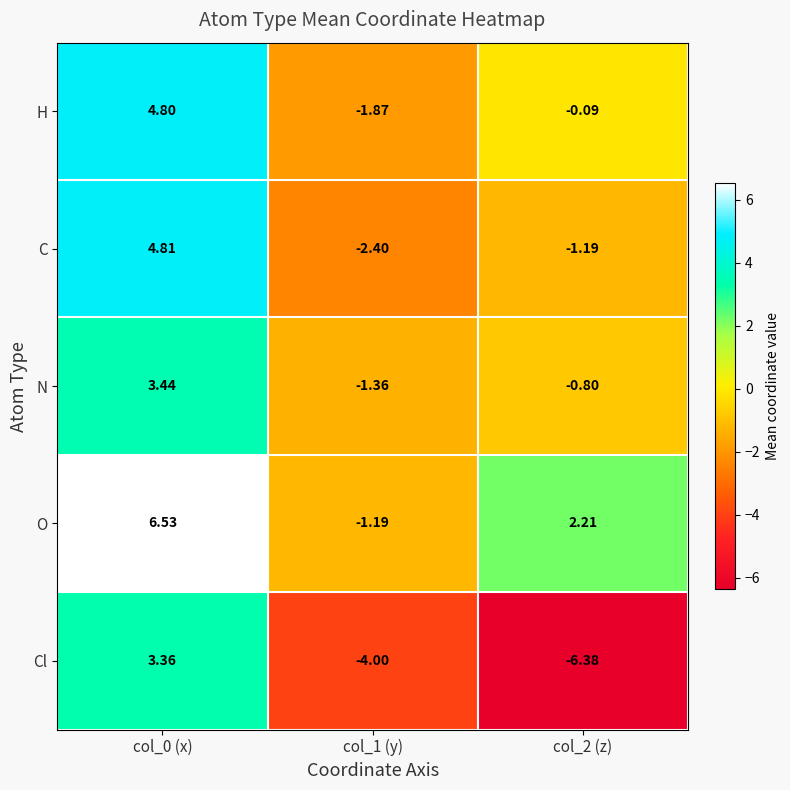

Is the value of H at col_2 (z) greater than the value of N at col_1 (y)?

Yes